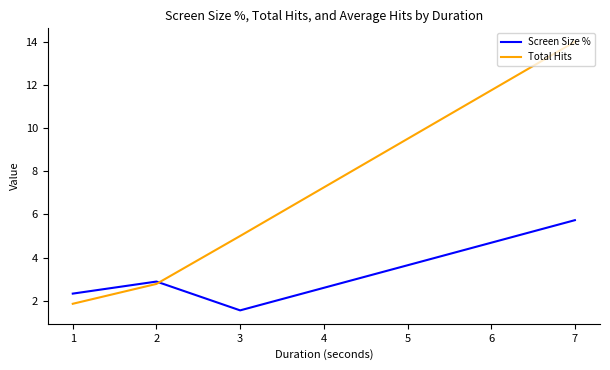

Which series has the largest range (max minus min)?

Total Hits